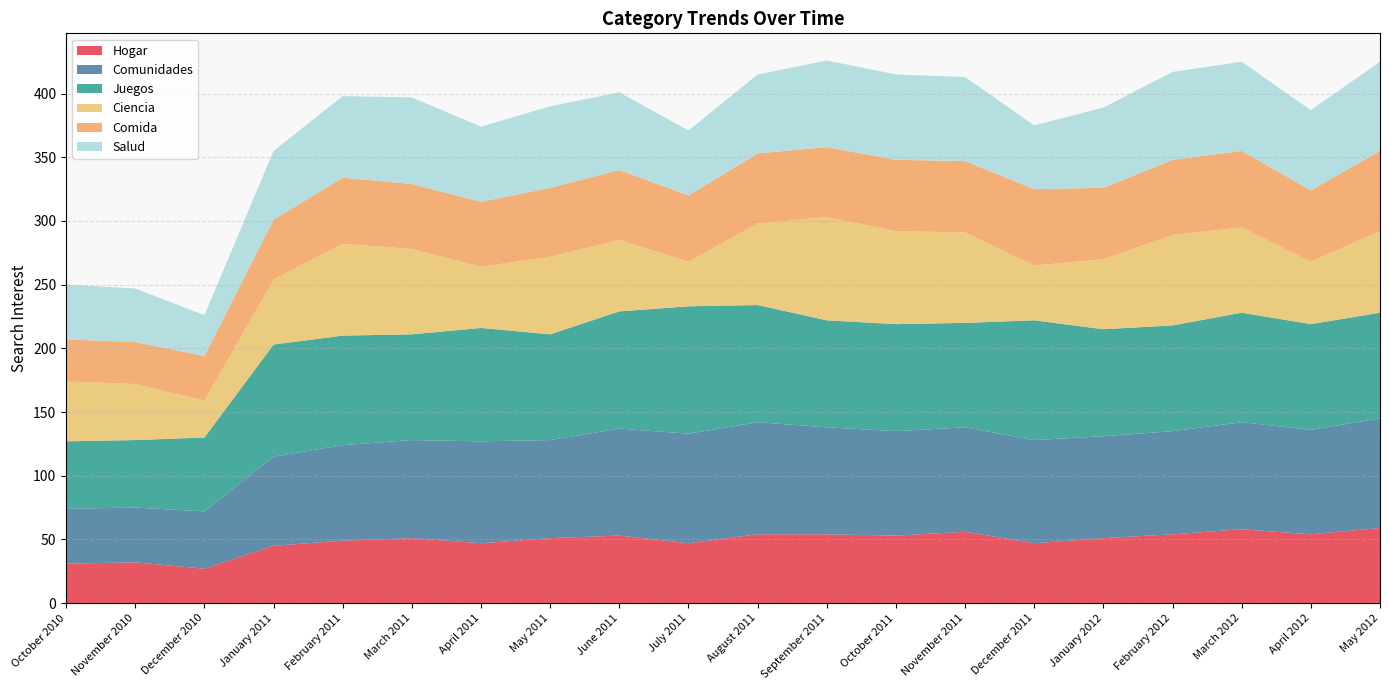

Reading right to left, what are all the values shown in this chart?

Hogar: May 2012=59	April 2012=54	March 2012=58	February 2012=54	January 2012=51	December 2011=47	November 2011=56	October 2011=53	September 2011=54	August 2011=54	July 2011=47	June 2011=53	May 2011=51	April 2011=47	March 2011=51	February 2011=49	January 2011=45	December 2010=27	November 2010=32	October 2010=31
Comunidades: May 2012=86	April 2012=82	March 2012=84	February 2012=81	January 2012=80	December 2011=81	November 2011=82	October 2011=82	September 2011=84	August 2011=88	July 2011=86	June 2011=84	May 2011=77	April 2011=80	March 2011=77	February 2011=75	January 2011=70	December 2010=45	November 2010=43	October 2010=43
Juegos: May 2012=83	April 2012=83	March 2012=86	February 2012=83	January 2012=84	December 2011=94	November 2011=82	October 2011=84	September 2011=84	August 2011=92	July 2011=100	June 2011=92	May 2011=83	April 2011=89	March 2011=83	February 2011=86	January 2011=88	December 2010=58	November 2010=53	October 2010=53
Ciencia: May 2012=64	April 2012=49	March 2012=67	February 2012=71	January 2012=55	December 2011=43	November 2011=71	October 2011=73	September 2011=81	August 2011=64	July 2011=35	June 2011=56	May 2011=61	April 2011=48	March 2011=67	February 2011=72	January 2011=51	December 2010=29	November 2010=44	October 2010=47
Comida: May 2012=63	April 2012=56	March 2012=60	February 2012=59	January 2012=56	December 2011=60	November 2011=56	October 2011=56	September 2011=55	August 2011=55	July 2011=52	June 2011=55	May 2011=54	April 2011=51	March 2011=51	February 2011=52	January 2011=47	December 2010=35	November 2010=33	October 2010=33
Salud: May 2012=70	April 2012=63	March 2012=70	February 2012=69	January 2012=63	December 2011=50	November 2011=66	October 2011=67	September 2011=68	August 2011=62	July 2011=51	June 2011=61	May 2011=64	April 2011=59	March 2011=68	February 2011=64	January 2011=54	December 2010=32	November 2010=42	October 2010=43